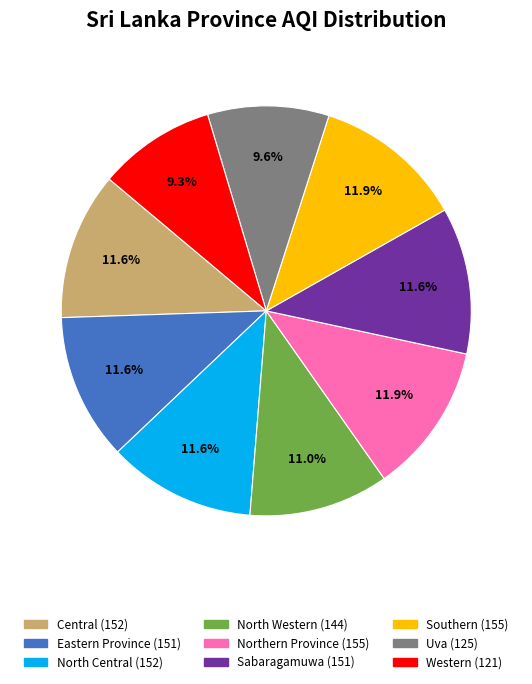

Is there any slice that represents more than half of the pie?

No